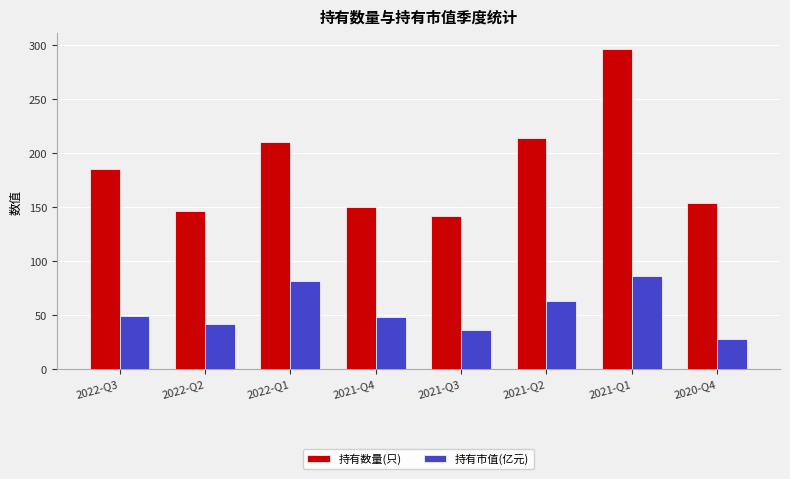

How many data points in 持有市值(亿元) are less than 48?

3